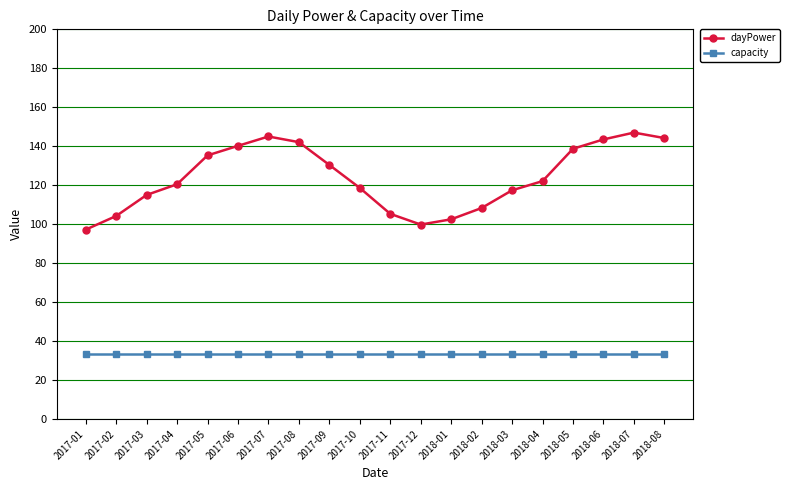

Is it true that dayPower equals 141.2 at 2017-12?

False